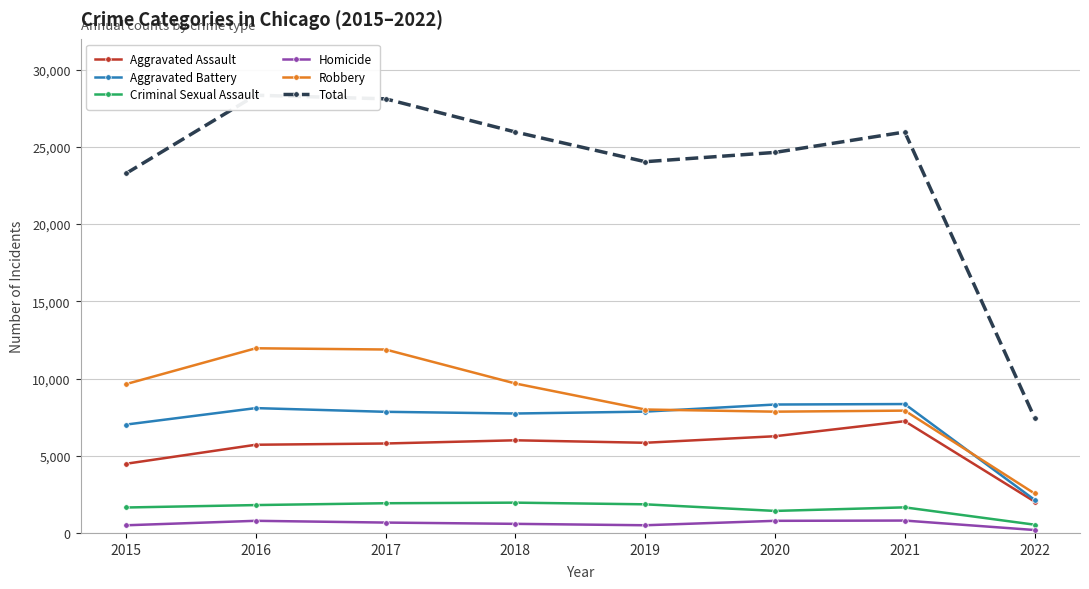

What is the difference between the Criminal Sexual Assault values at 2015 and 2016?

157